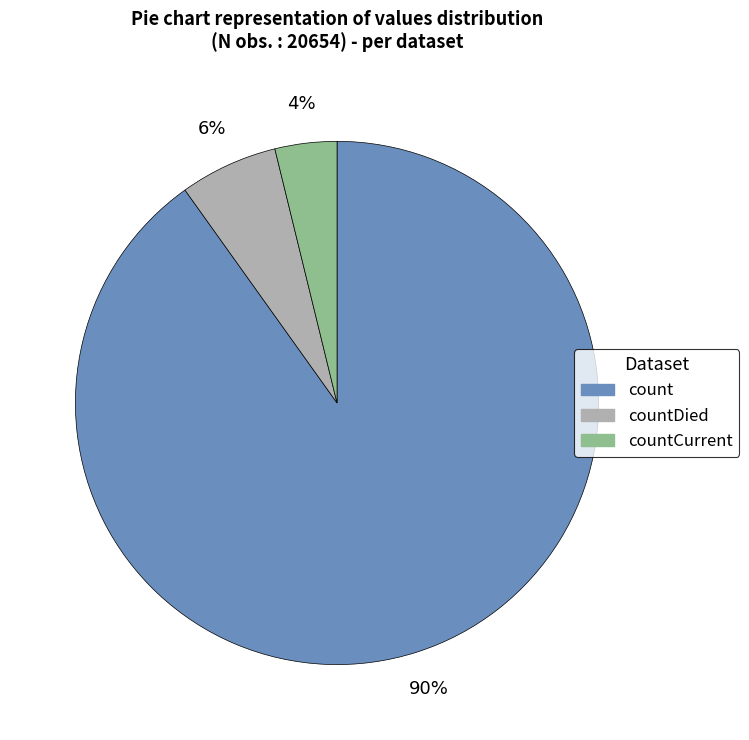

To the nearest percent, what is the difference between the largest and smallest slice percentages?

86%